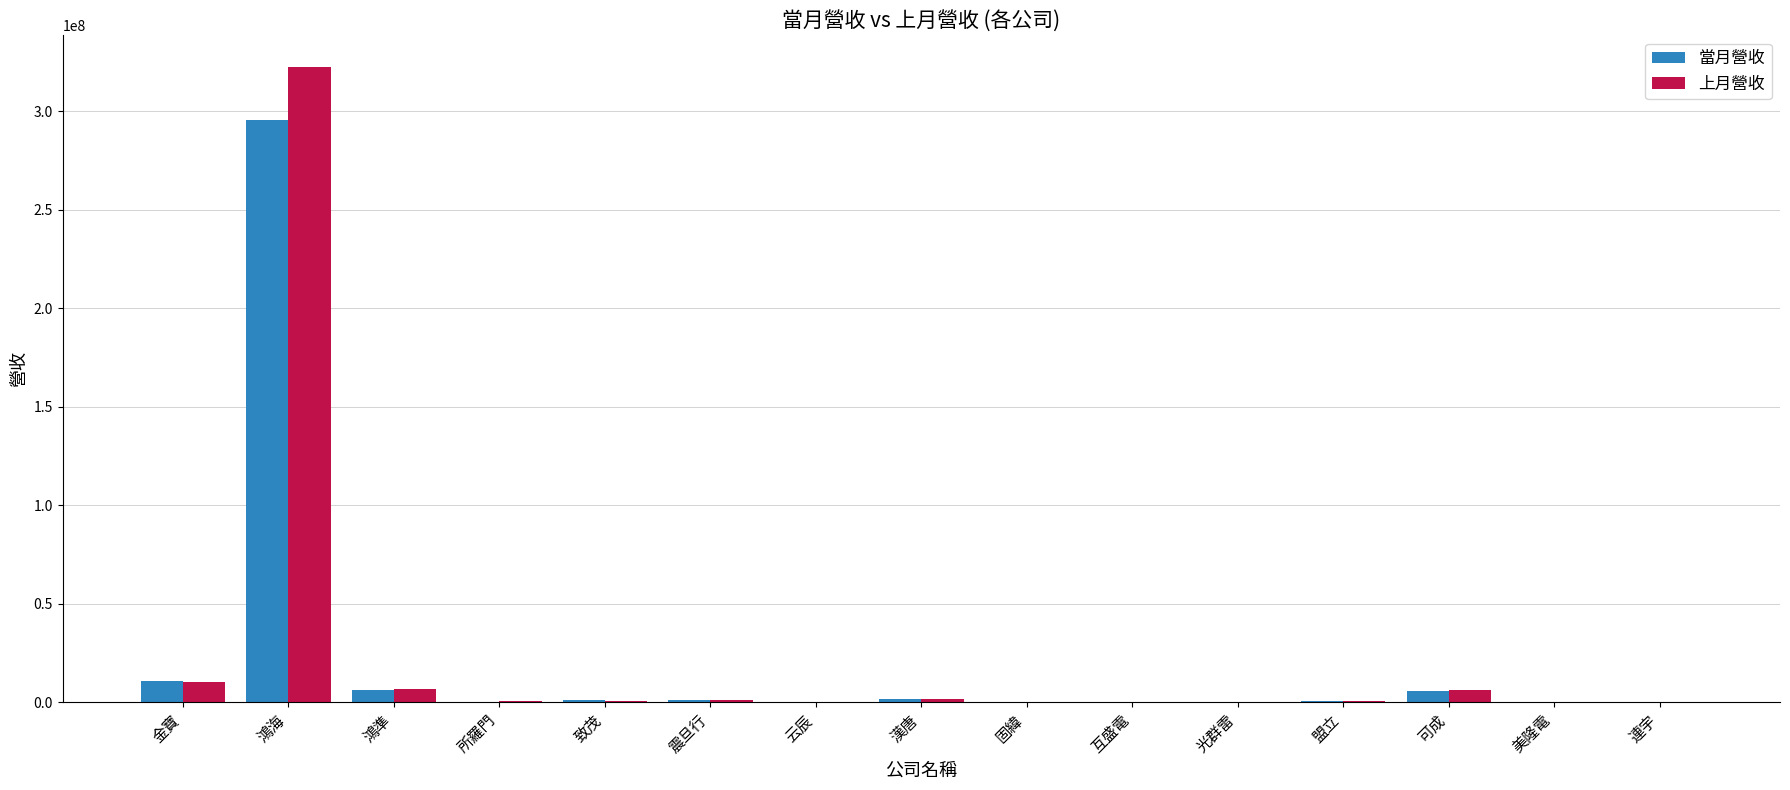

Are the bars horizontal?

No